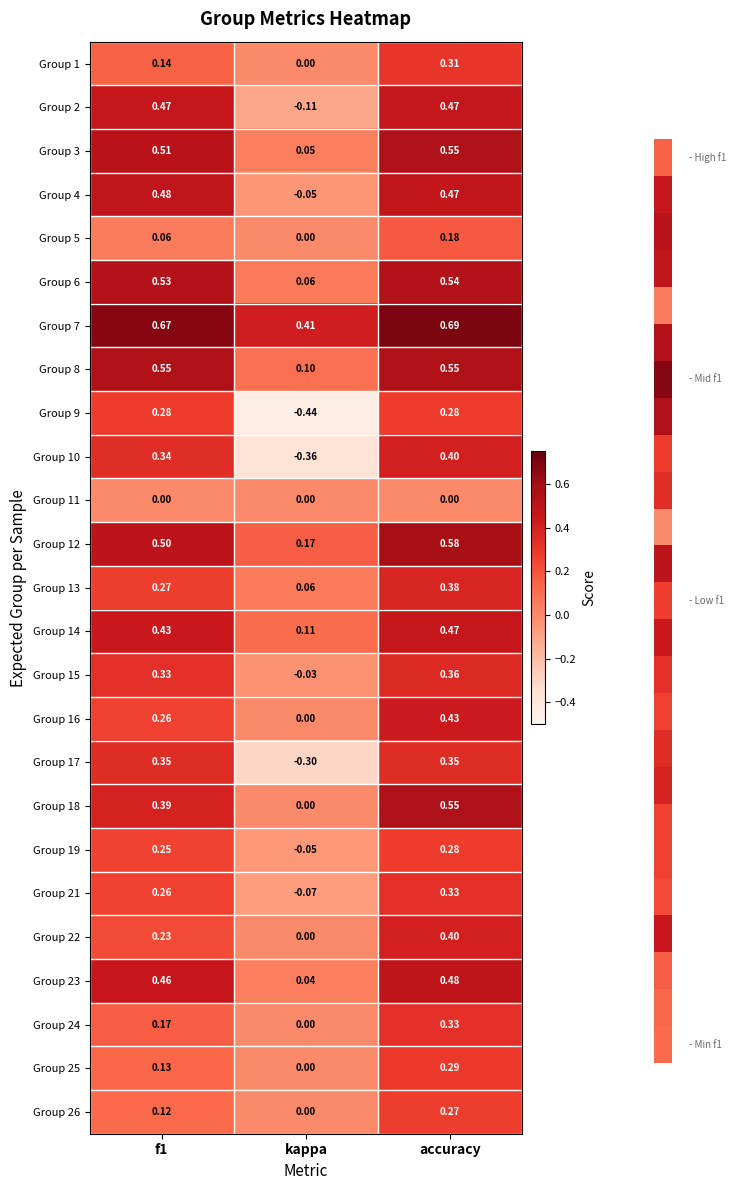

At which label is Group 16 closest to 0?

kappa